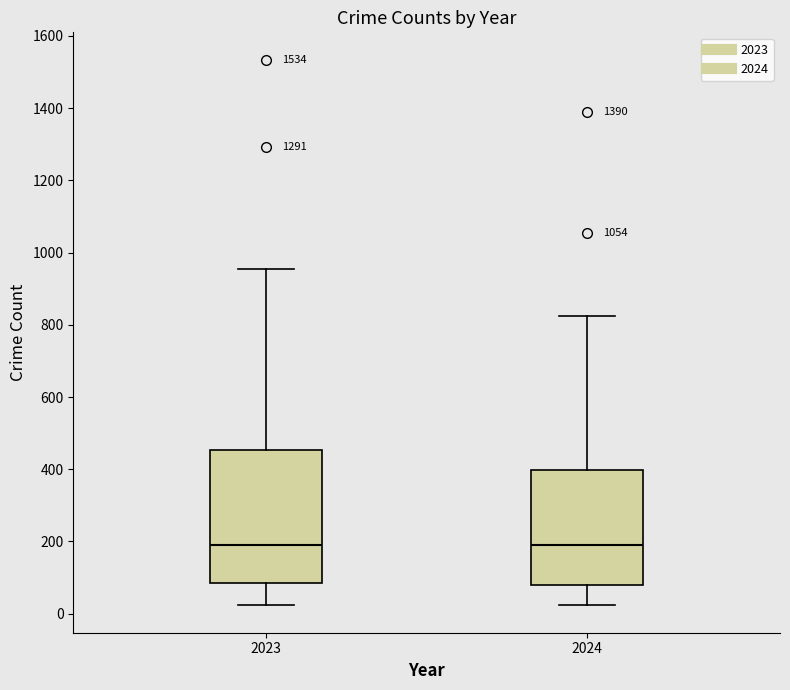

Reading left to right, read every box against the y-axis: the position of its median line, the range the box covers, and the ends of its whiskers. The values are not printed on the chart, so give them approximately, as read against the axis.

2023: median 200, box 80 to 460, whiskers 20 to 960
2024: median 200, box 80 to 400, whiskers 20 to 820